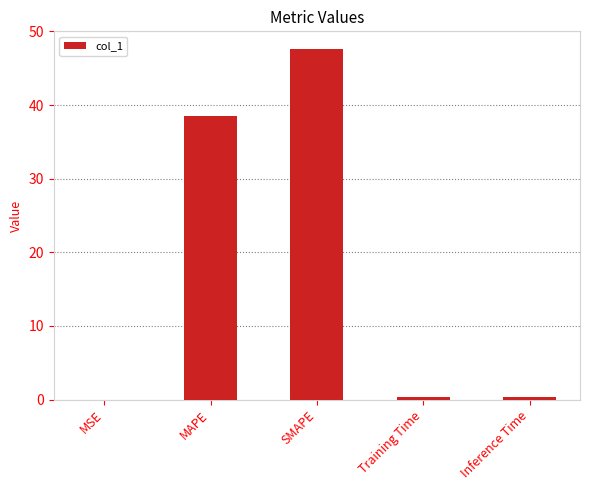

What is the greatest value displayed?

47.6